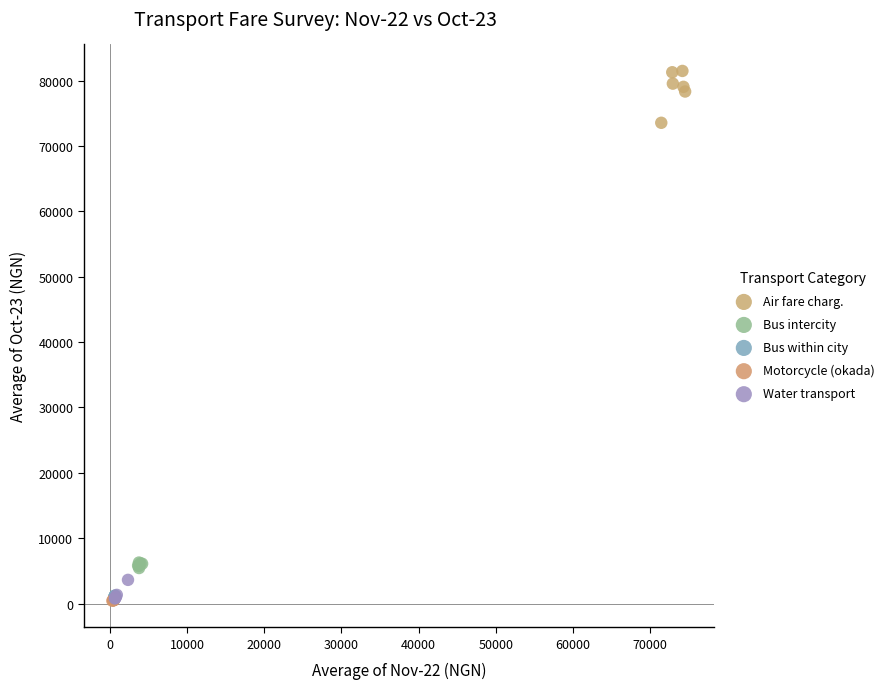

Which series reaches the maximum Y coordinate?

Air fare charg.